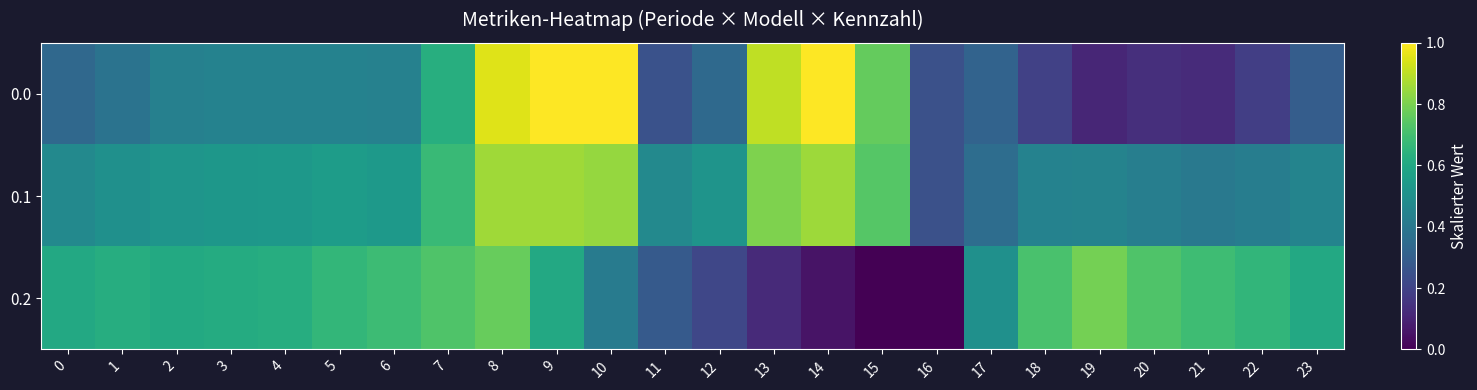

What is the spread (max minus min) of values at 21?

0.6